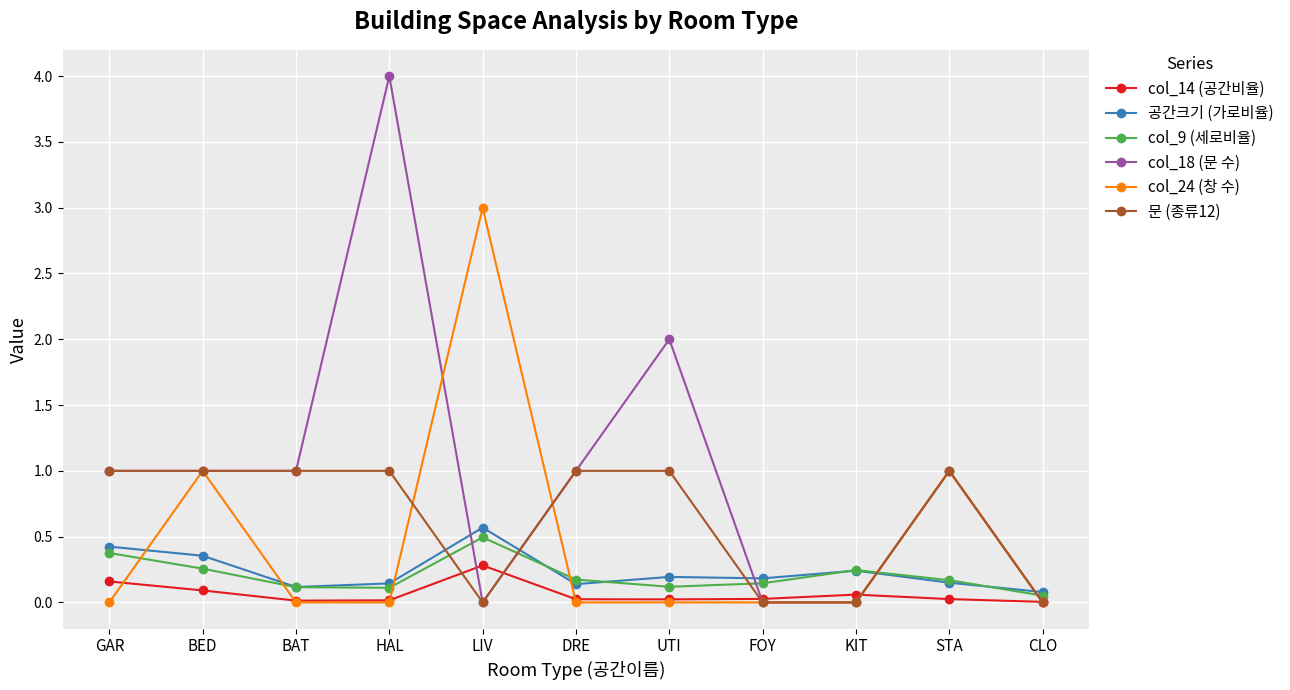

What is the highest value of the col_9 (세로비율) series?

0.5